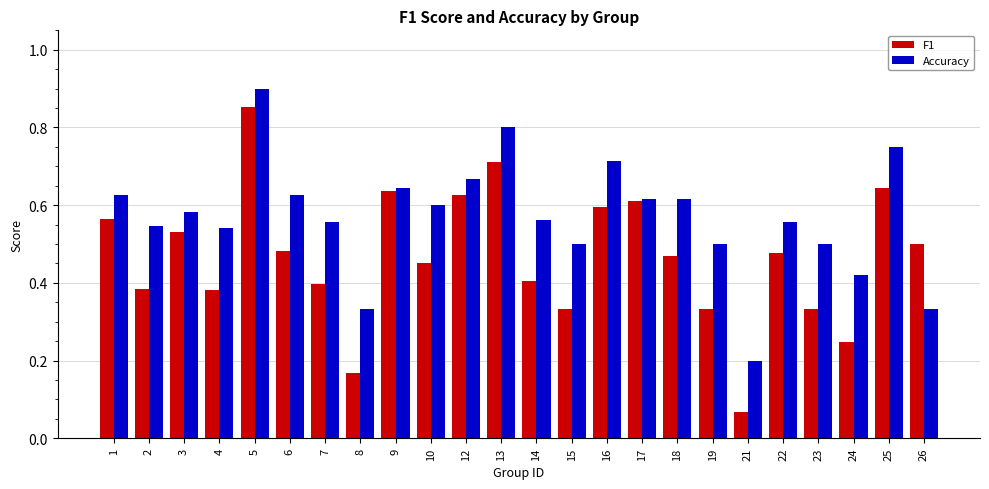

Which series has the widest spread of values?

F1